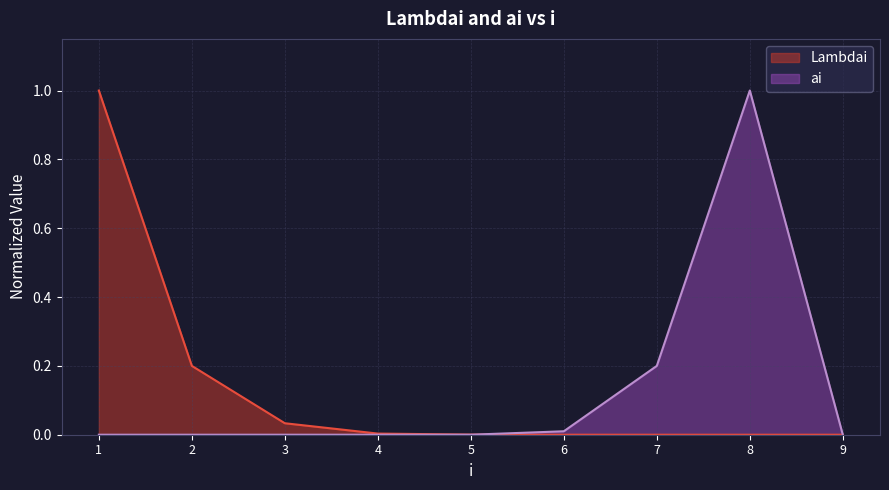

What is the difference between the maximum and second lowest values in the ai series?

1.0